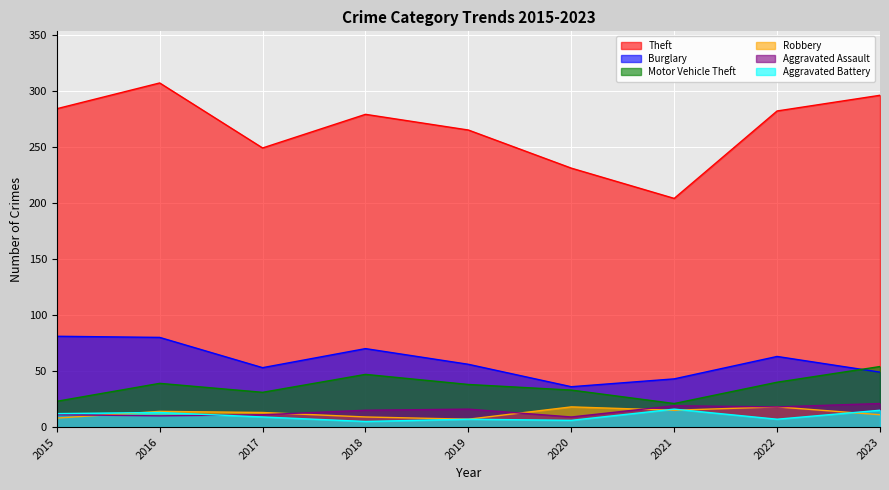

The value of Aggravated Assault at 2023 is 28. True or false?

False